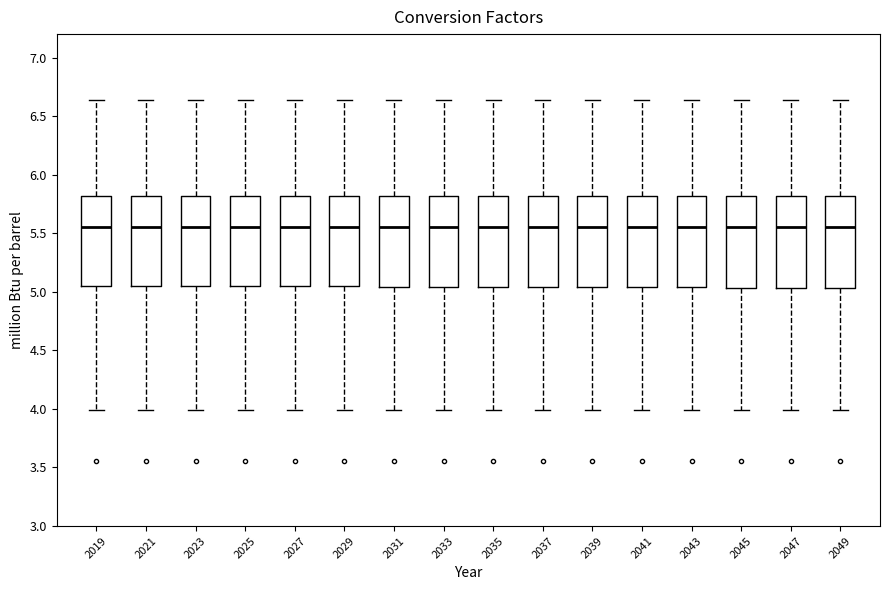

Reading left to right, read every box against the y-axis: the position of its median line, the range the box covers, and the ends of its whiskers. The values are not printed on the chart, so give them approximately, as read against the axis.

2019: median 5.55, box 5.05 to 5.80, whiskers 4.00 to 6.65
2021: median 5.55, box 5.05 to 5.80, whiskers 4.00 to 6.65
2023: median 5.55, box 5.05 to 5.80, whiskers 4.00 to 6.65
2025: median 5.55, box 5.05 to 5.80, whiskers 4.00 to 6.65
2027: median 5.55, box 5.05 to 5.80, whiskers 4.00 to 6.65
2029: median 5.55, box 5.05 to 5.80, whiskers 4.00 to 6.65
2031: median 5.55, box 5.05 to 5.80, whiskers 4.00 to 6.65
2033: median 5.55, box 5.05 to 5.80, whiskers 4.00 to 6.65
2035: median 5.55, box 5.05 to 5.80, whiskers 4.00 to 6.65
2037: median 5.55, box 5.05 to 5.80, whiskers 4.00 to 6.65
2039: median 5.55, box 5.05 to 5.80, whiskers 4.00 to 6.65
2041: median 5.55, box 5.05 to 5.80, whiskers 4.00 to 6.65
2043: median 5.55, box 5.05 to 5.80, whiskers 4.00 to 6.65
2045: median 5.55, box 5.05 to 5.80, whiskers 4.00 to 6.65
2047: median 5.55, box 5.05 to 5.80, whiskers 4.00 to 6.65
2049: median 5.55, box 5.05 to 5.80, whiskers 4.00 to 6.65